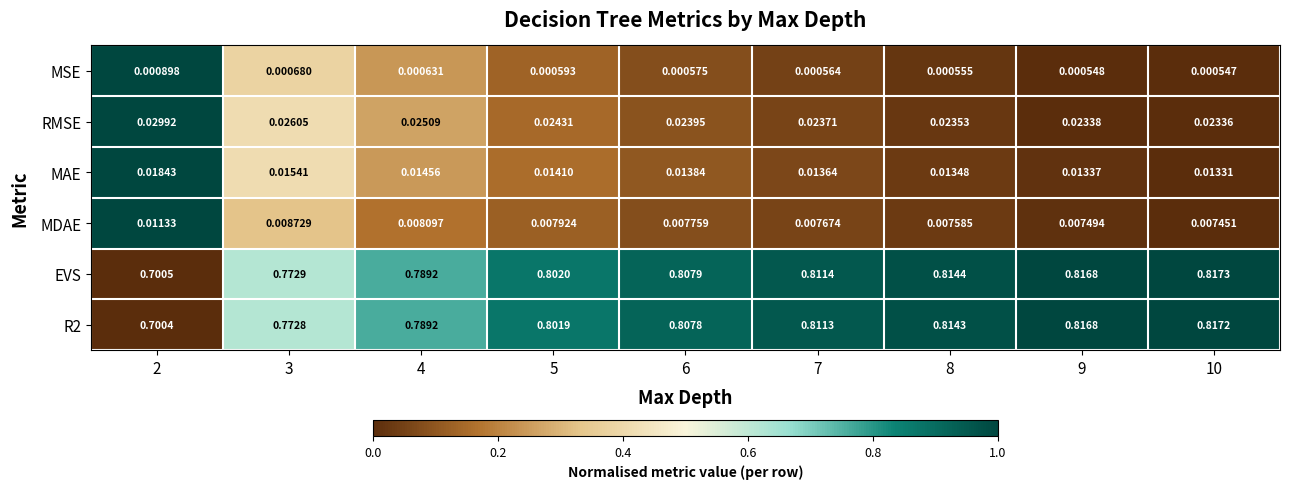

Between 4 and 6, which series saw the biggest shift?

EVS